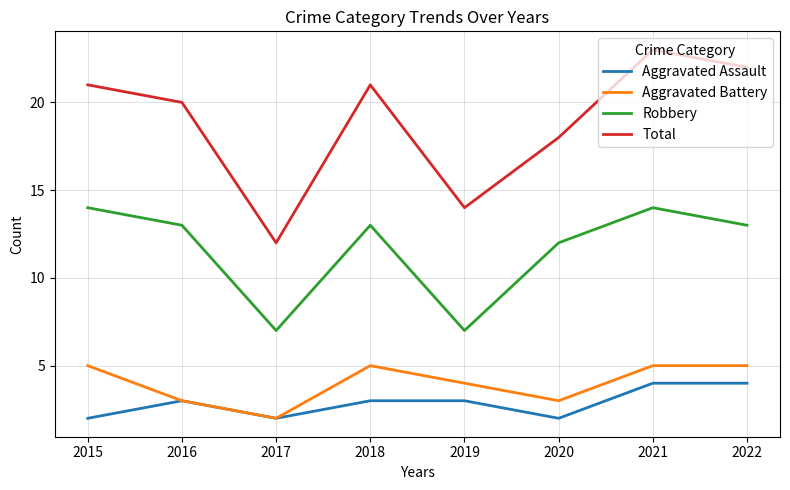

Where is the first local minimum for Robbery?

2017